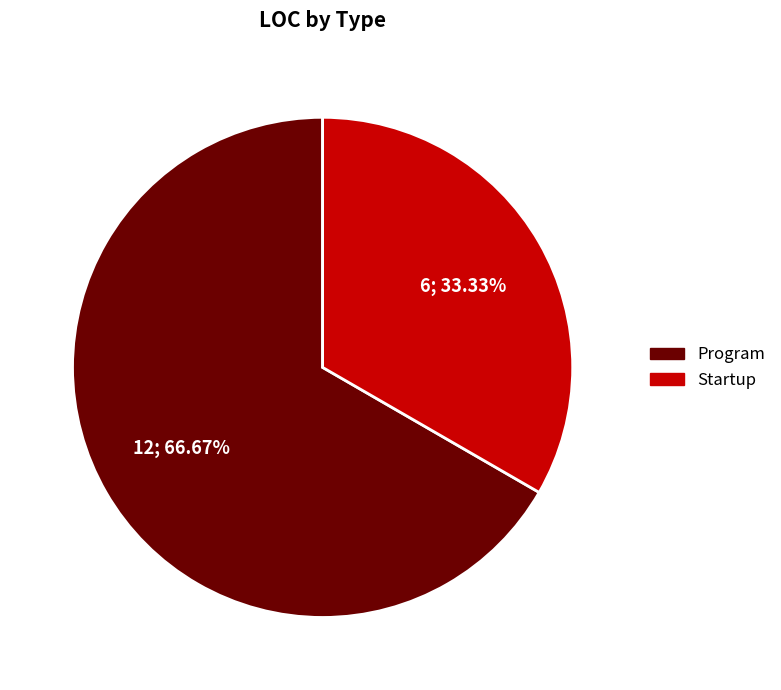

What percentage is NOT represented by Startup?

66.7%